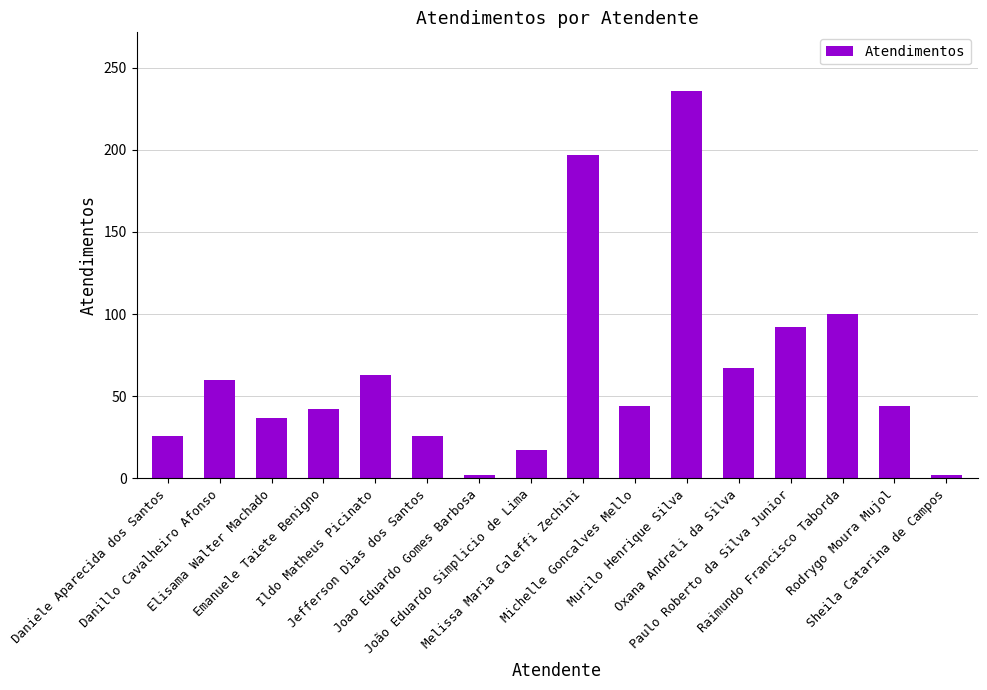

What position from the right is Danillo Cavalheiro Afonso?

15